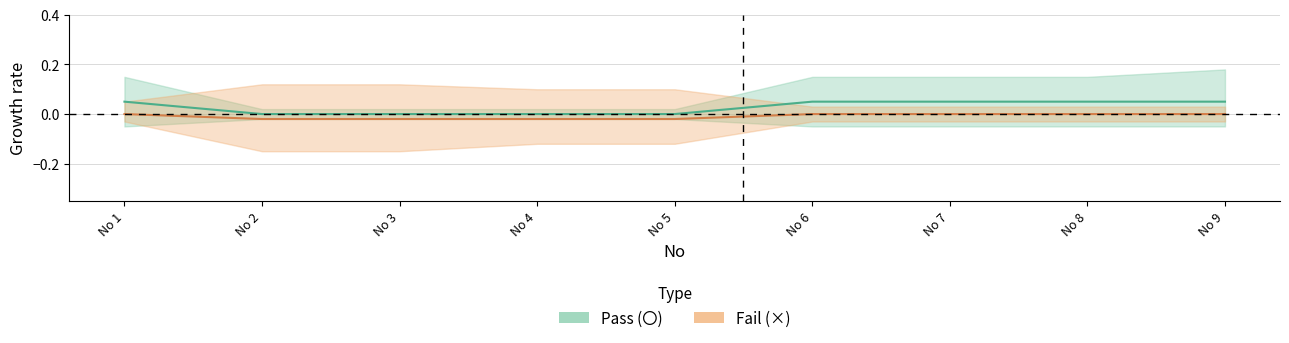

Read the Pass (〇) value at No 8.

0.1